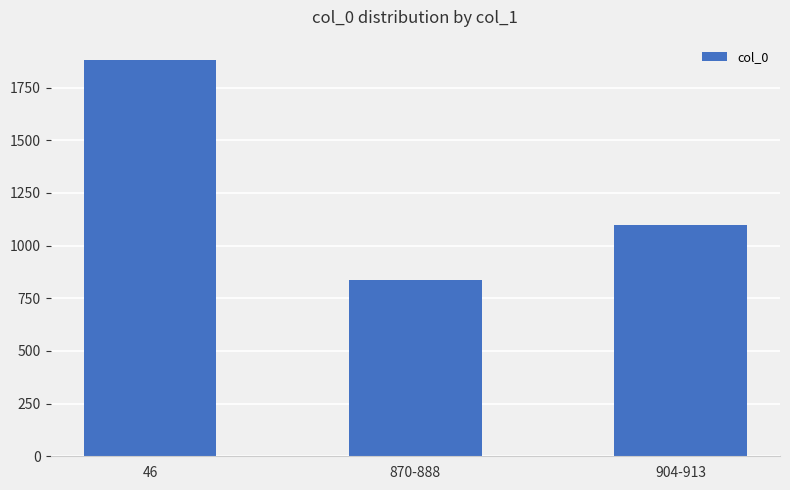

What is the sum of the values at 870-888 and 46?

2718